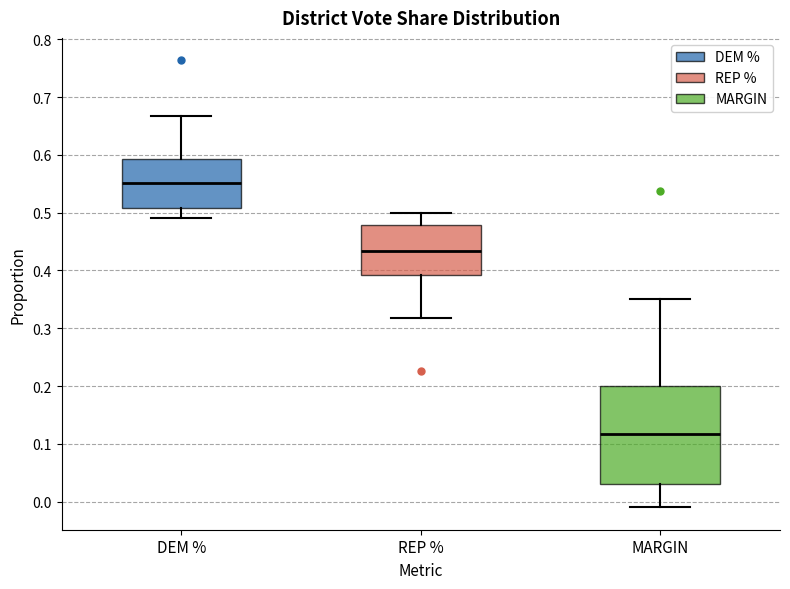

Which box has the highest median line?

DEM %